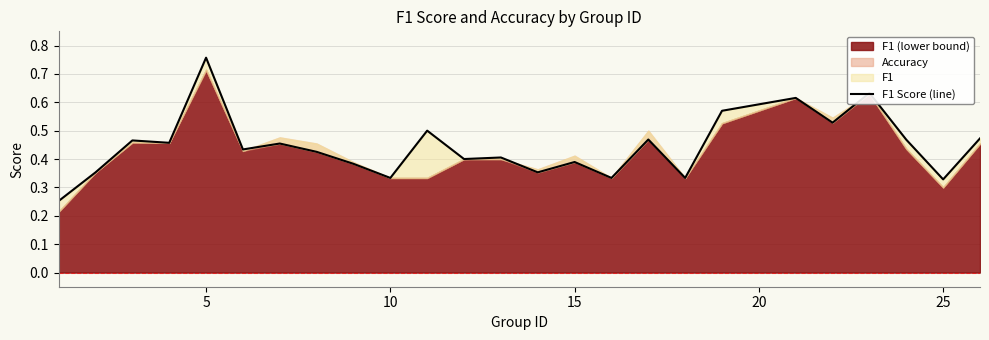

What is the difference between the second highest and minimum values?

0.4